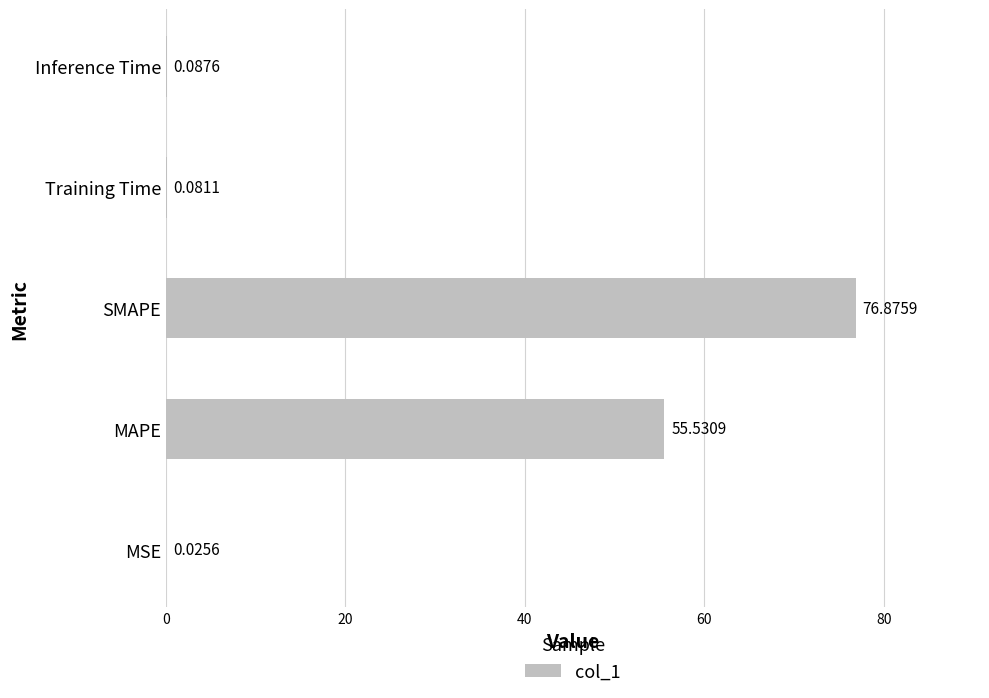

What is the sum of all values?

132.6